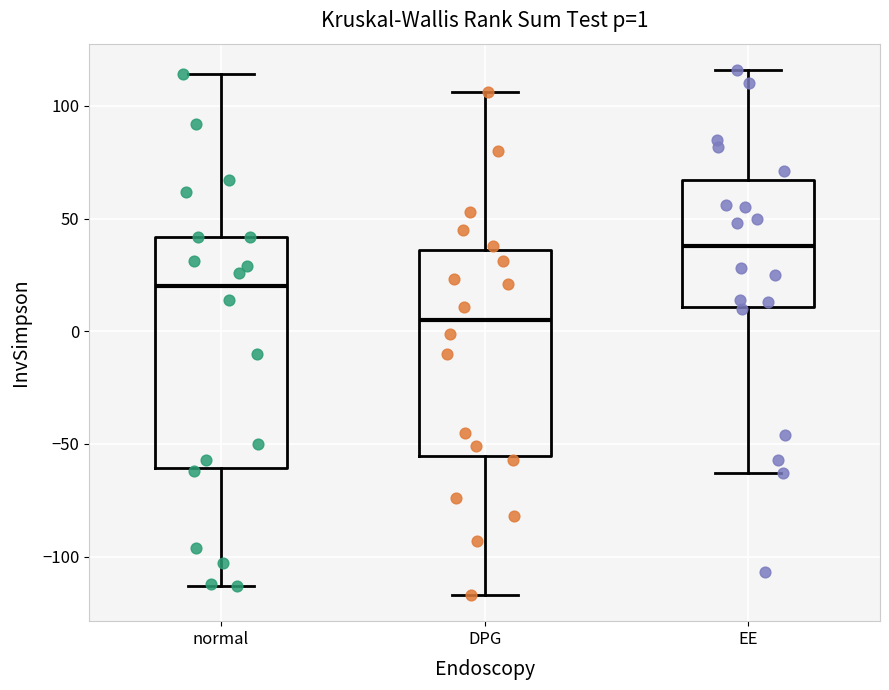

Which box has the lowest median line?

DPG